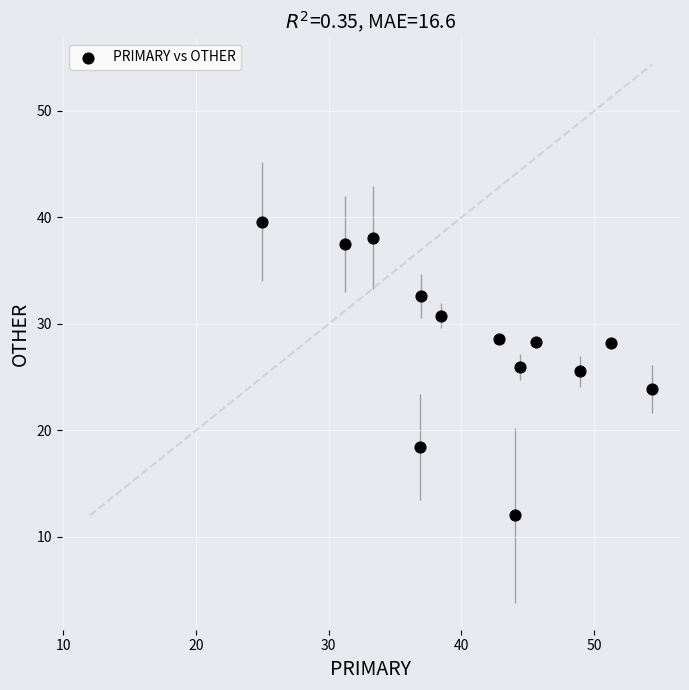

What is the range of X values (max minus min)?

29.3